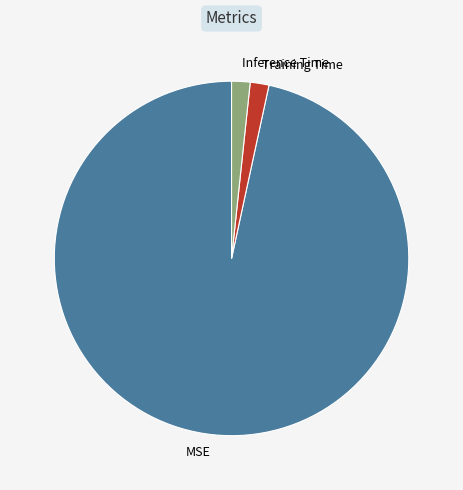

Is Inference Time the majority of the pie?

No